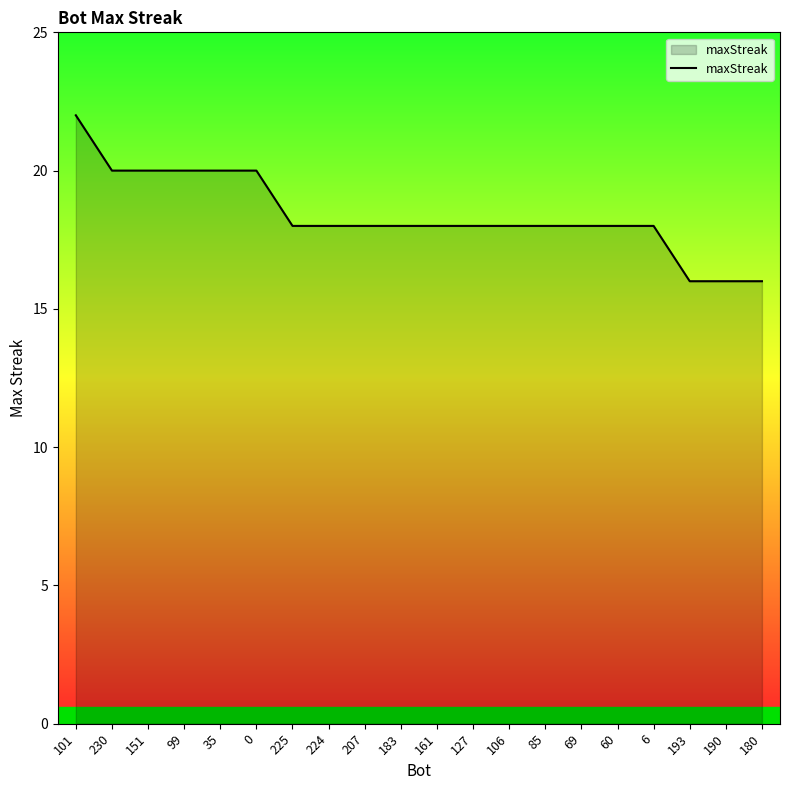

The chart shows a value of 18 at 127. True or false?

True